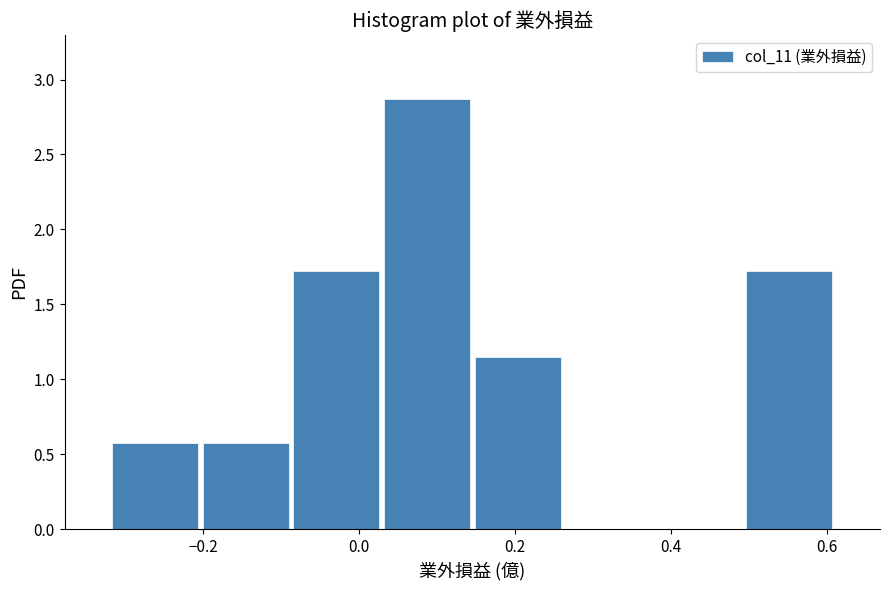

Reading left to right, list every bar in this chart as the range it spans on the x-axis followed by its height. Neither the bar edges nor the heights are printed on the chart, so give them approximately, as read against the axes.

-0.32 to -0.20: 0.55
-0.20 to -0.08: 0.55
-0.08 to 0.02: 1.70
0.02 to 0.14: 2.85
0.14 to 0.26: 1.15
0.26 to 0.38: 0
0.38 to 0.50: 0
0.50 to 0.62: 1.70